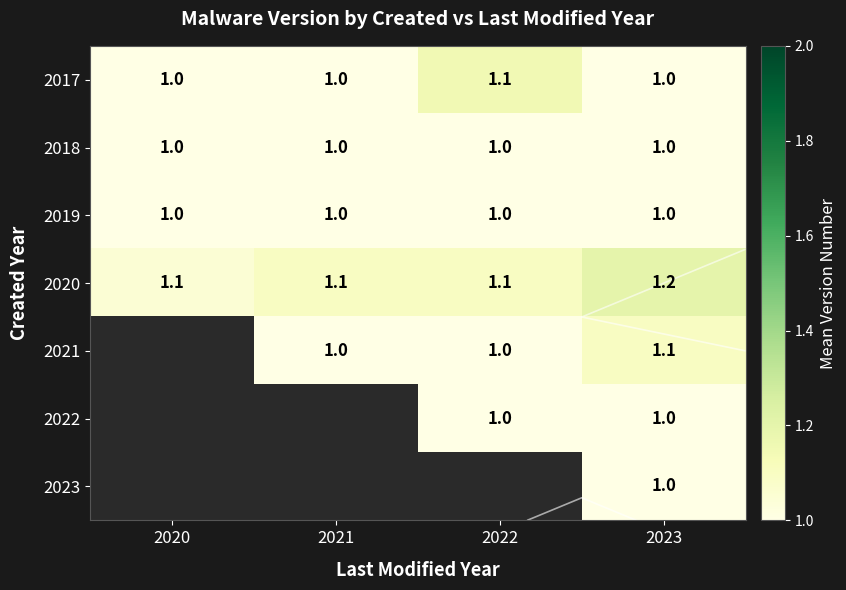

Rank the categories by 2021 value from highest to lowest.

2023, 2020, 2021, 2022